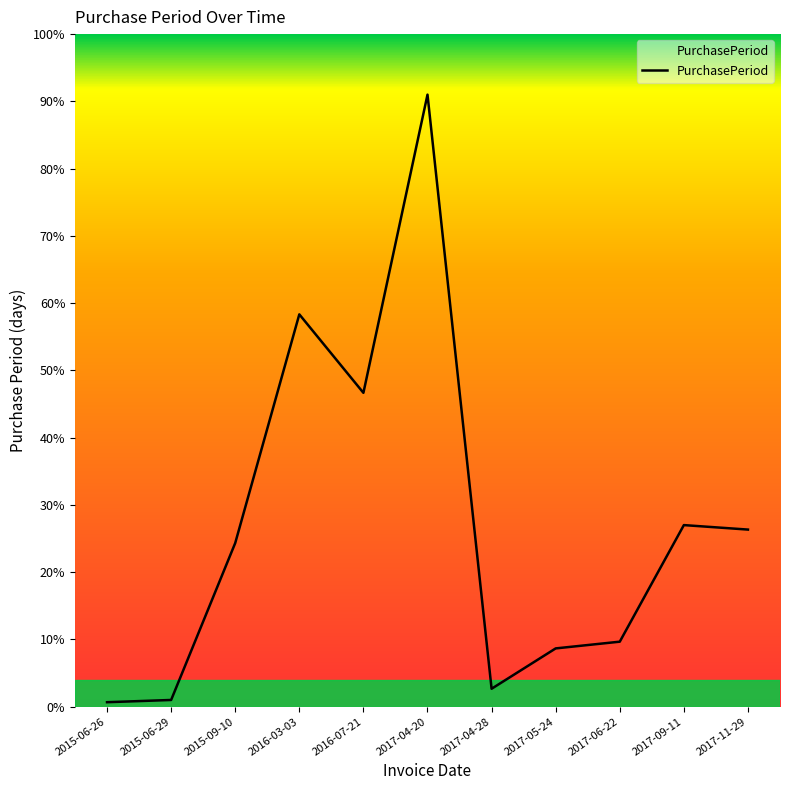

Does the chart have visible grid lines?

No